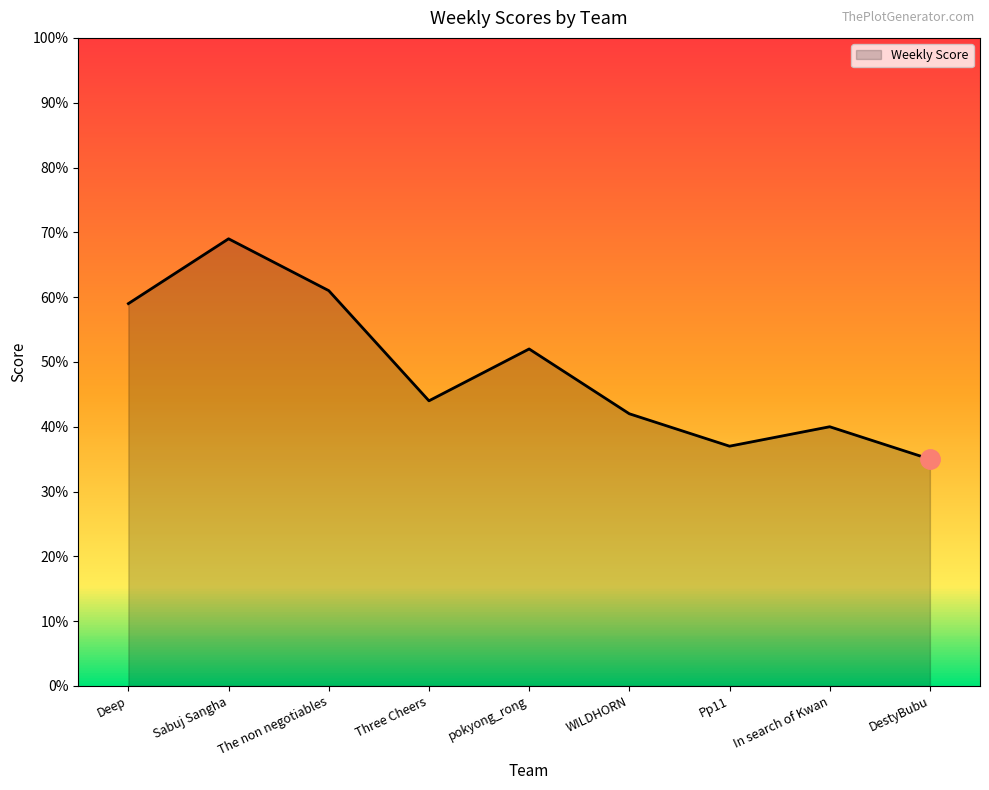

At which label is the value closest to 52?

pokyong_rong